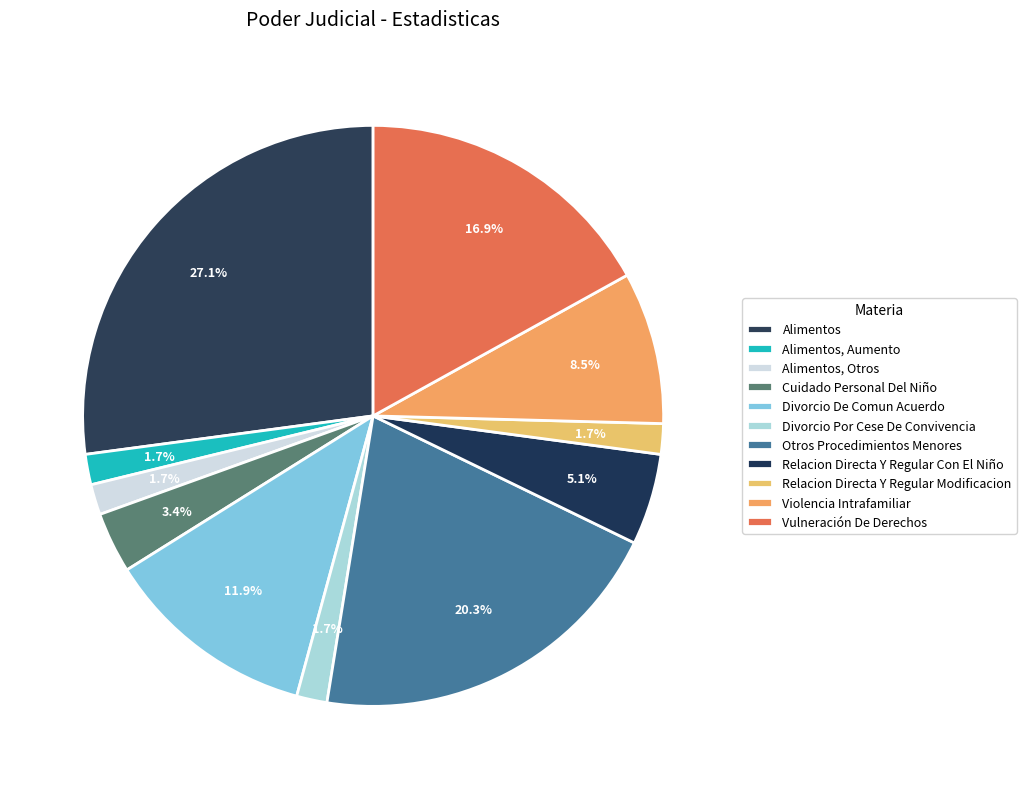

Is the sum of Violencia Intrafamiliar and Relacion Directa Y Regular Modificacion greater than half?

No